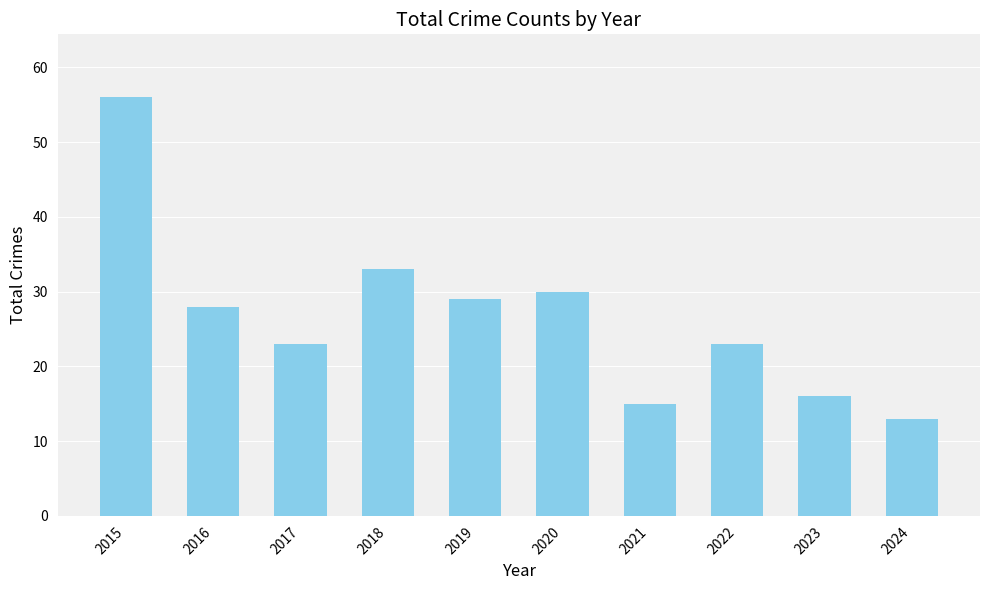

How many bars are there in total?

10